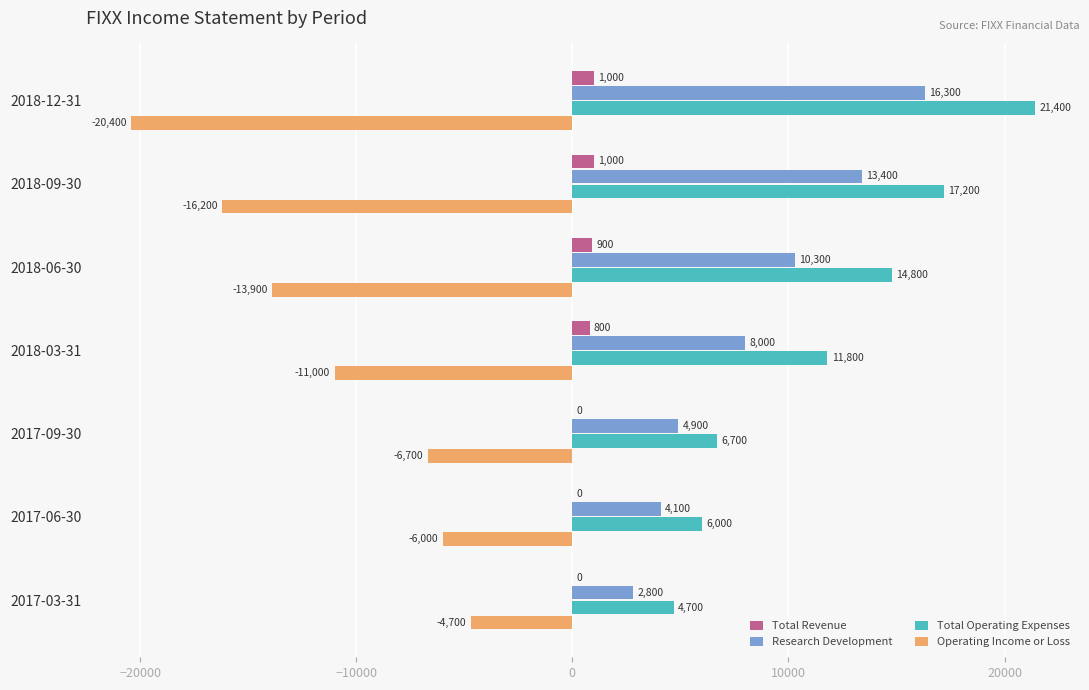

Which series has the widest spread of values?

Total Operating Expenses